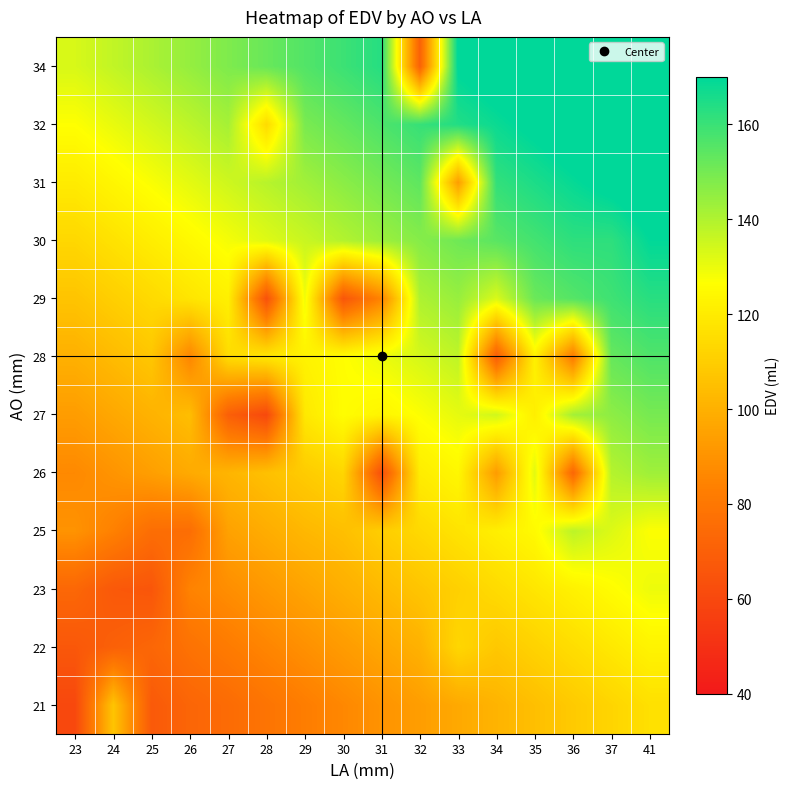

At how many categories does at least one series exceed 70?

16